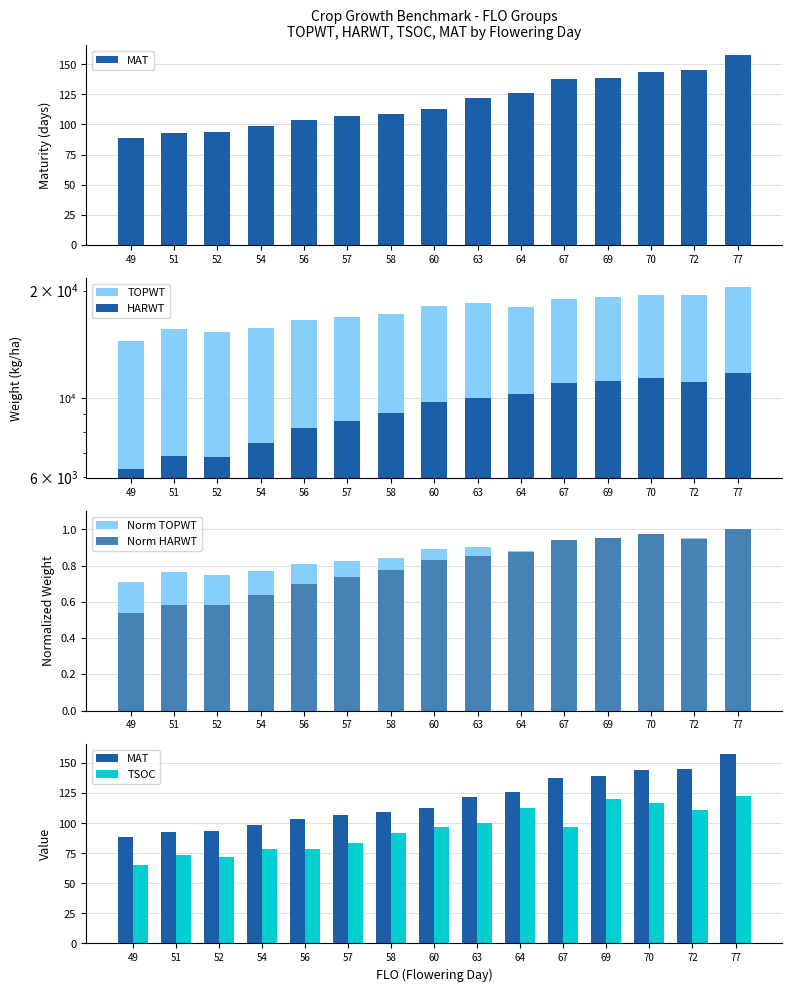

Rank the categories by Norm TOPWT value from highest to lowest.

77, 72, 70, 69, 67, 63, 60, 64, 58, 57, 56, 54, 51, 52, 49